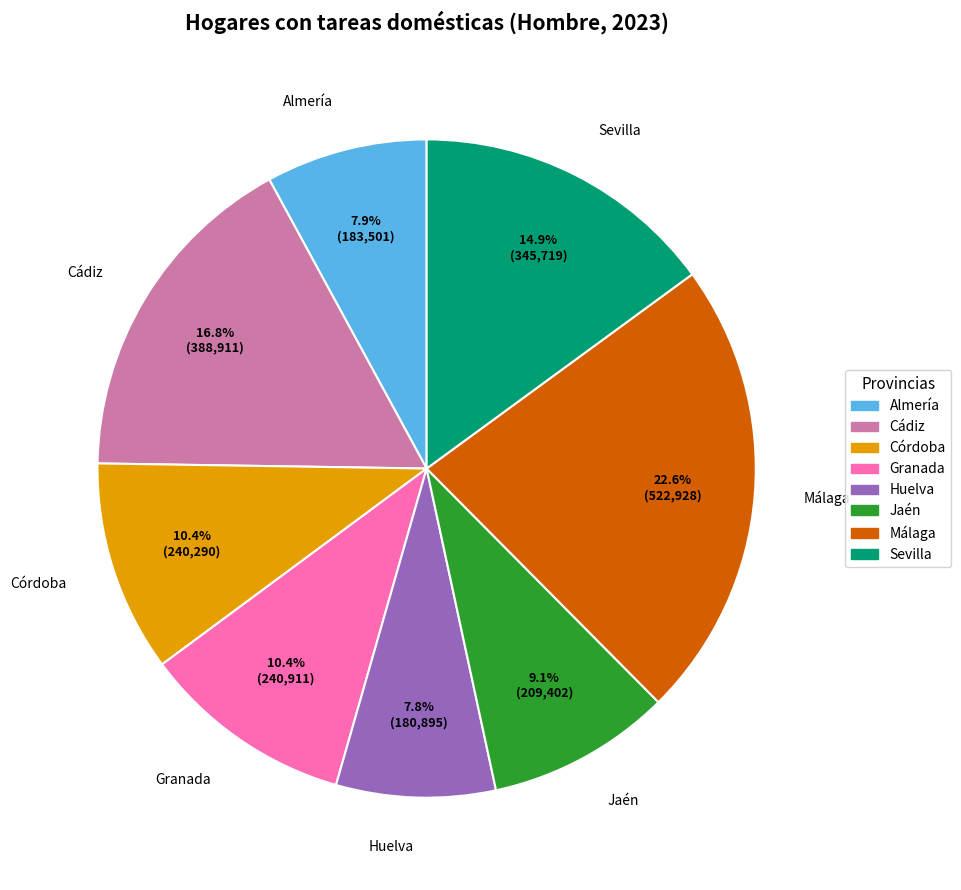

Count the number of slices in the pie.

8